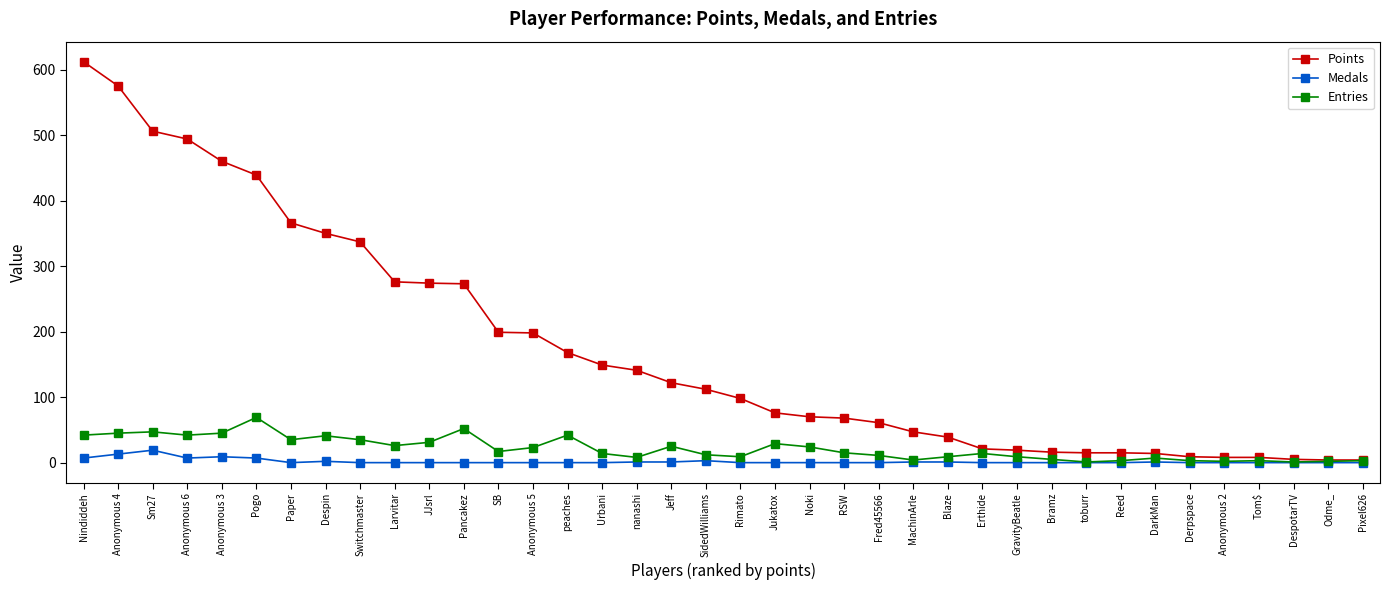

What are all the series names shown in the legend?

Points, Medals, Entries